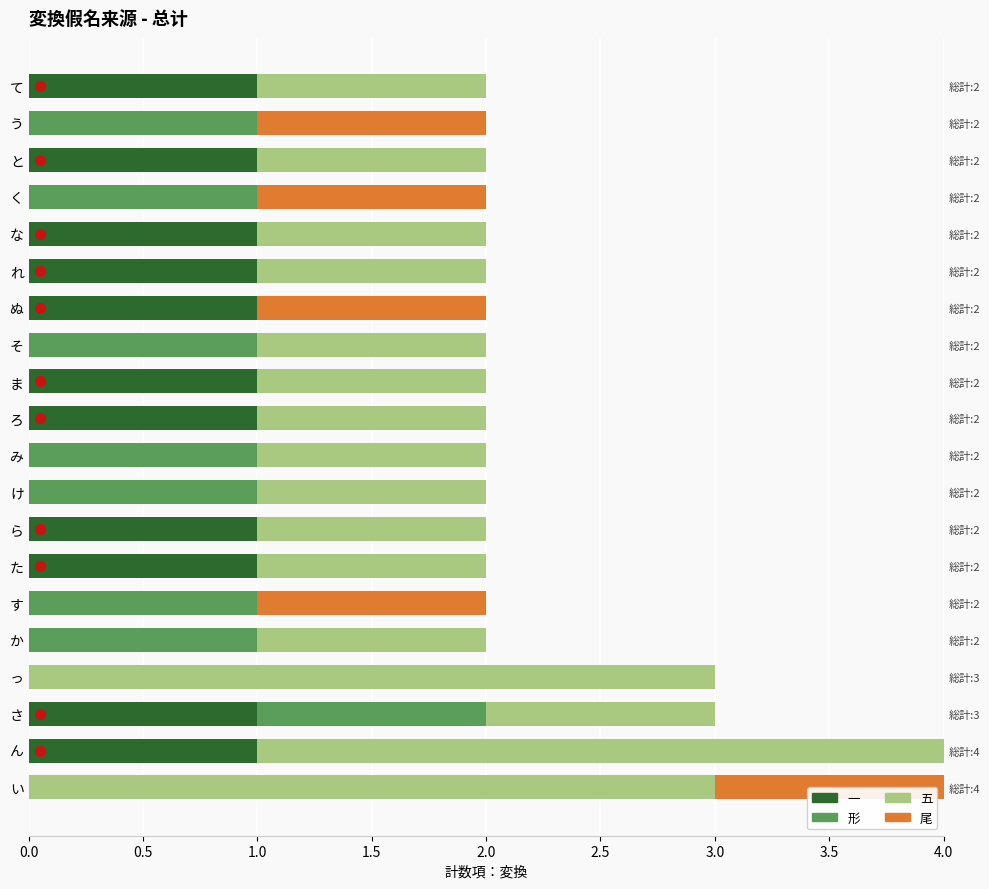

What is the highest value of the 形 series?

1